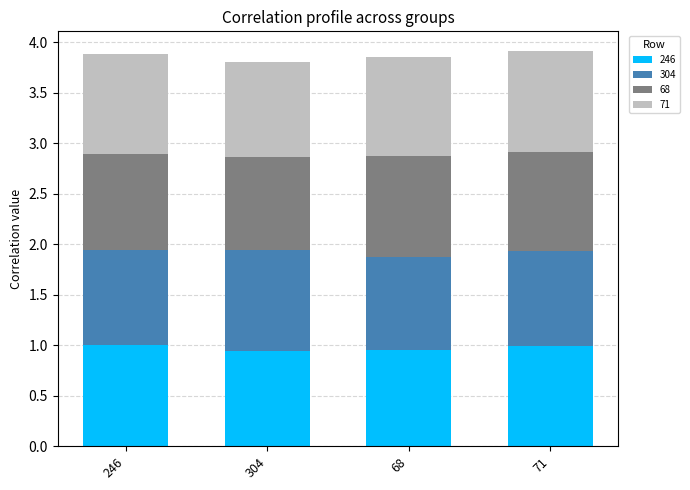

What is the total value across all series at 68?

3.9